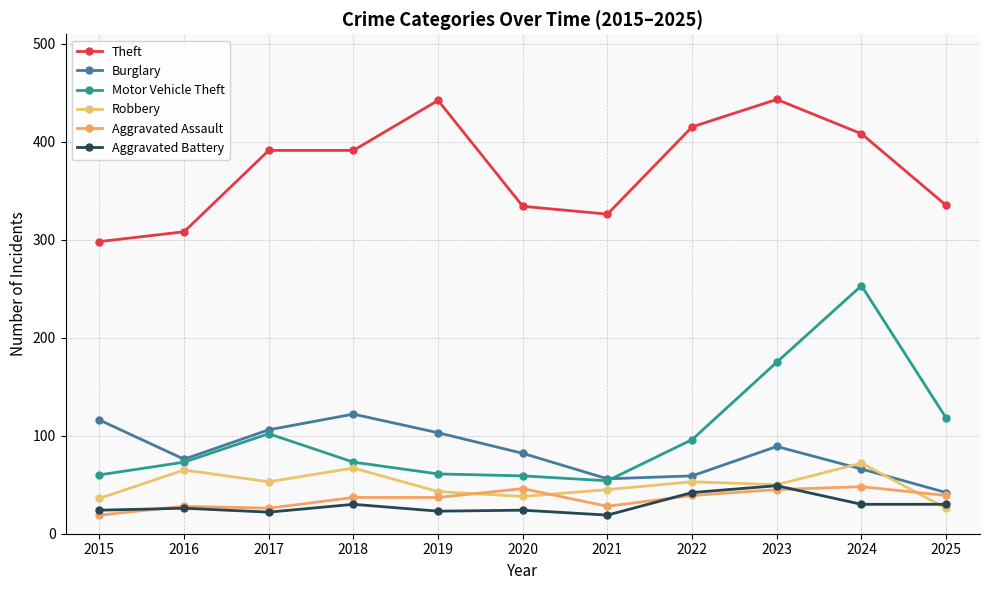

What is the sum of all Motor Vehicle Theft values?

1124